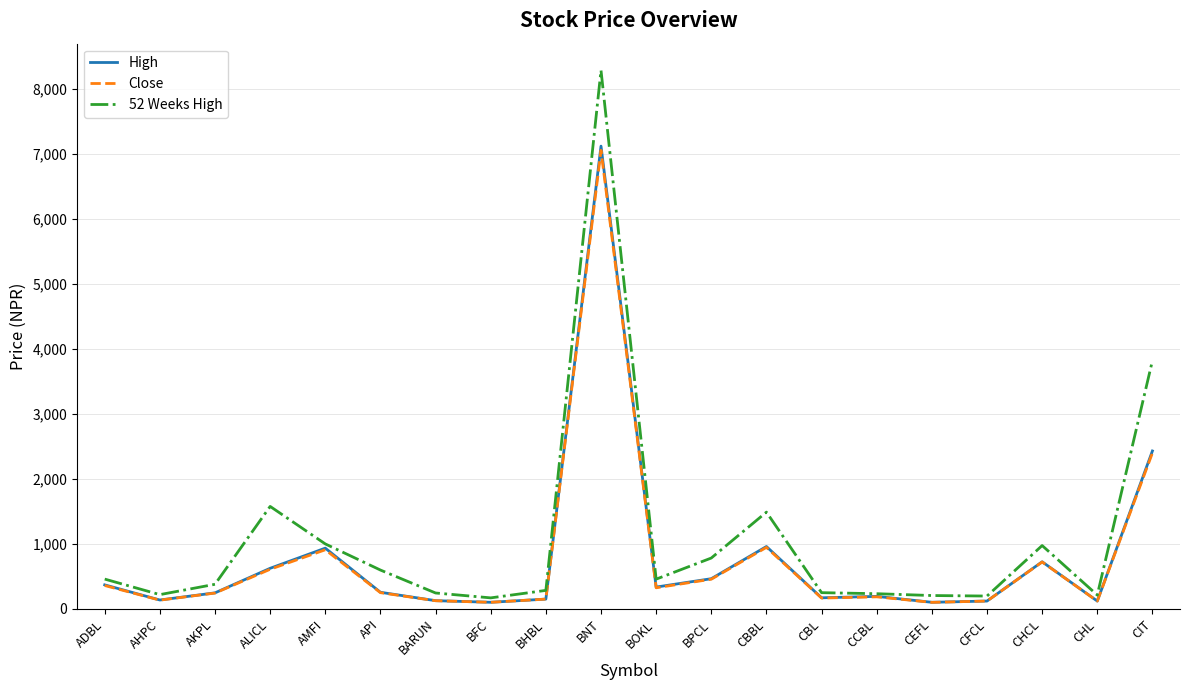

What is the average value of the 52 Weeks High series?

1092